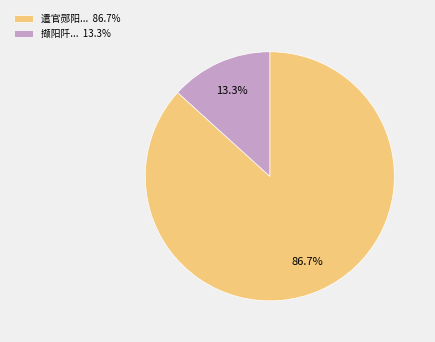

Which slice represents more than half of the pie?

遣官郧阳... 86.7%